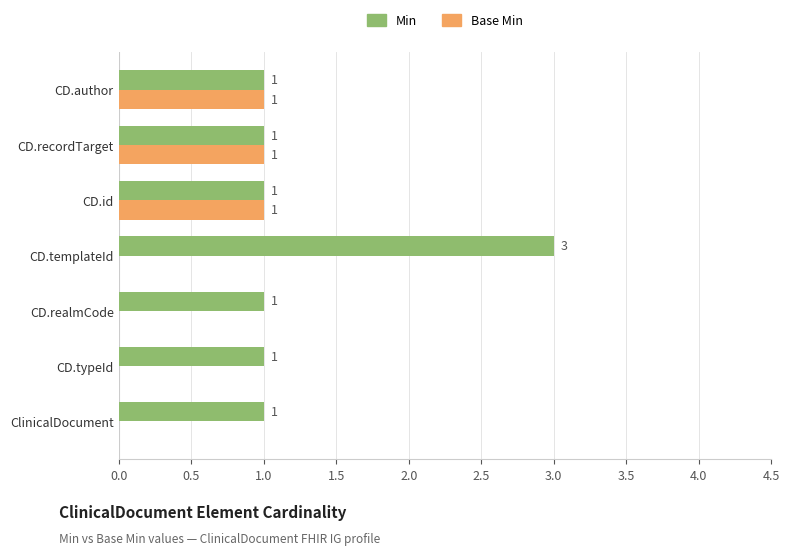

Is the value of Min at ClinicalDocument greater than the value of Base Min at CD.templateId?

Yes